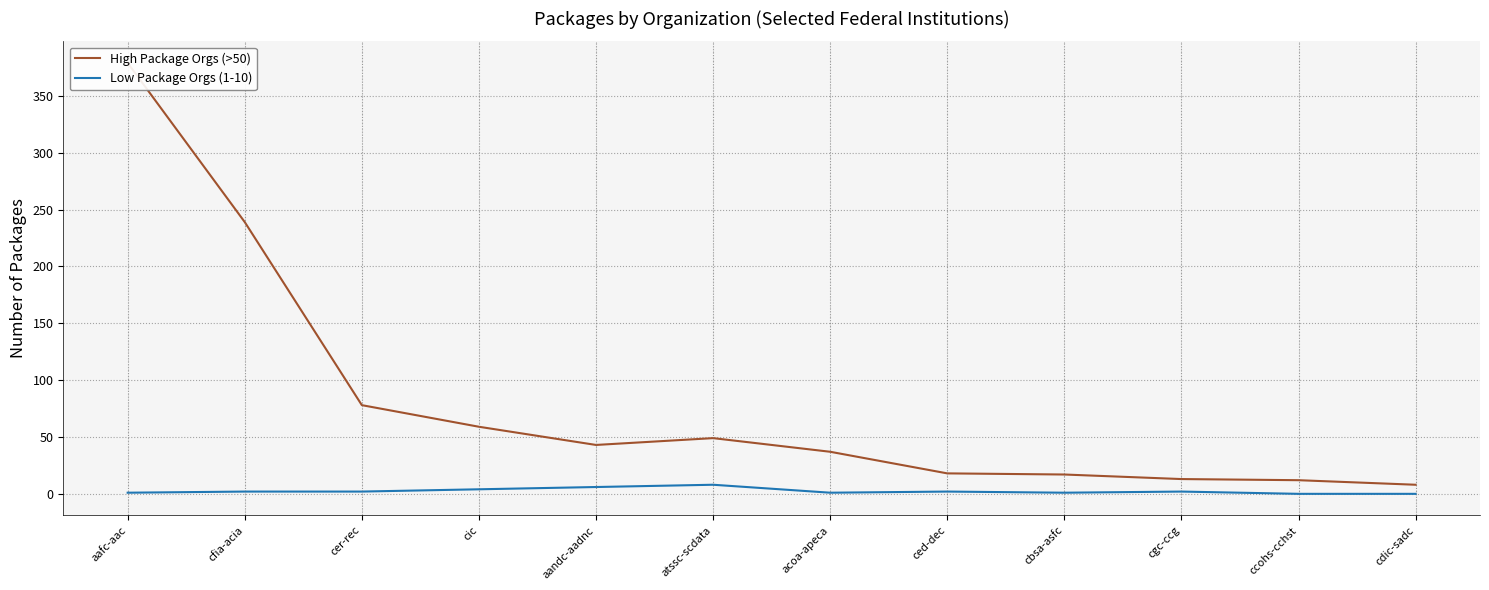

At which label does High Package Orgs (>50) reach its peak?

aafc-aac